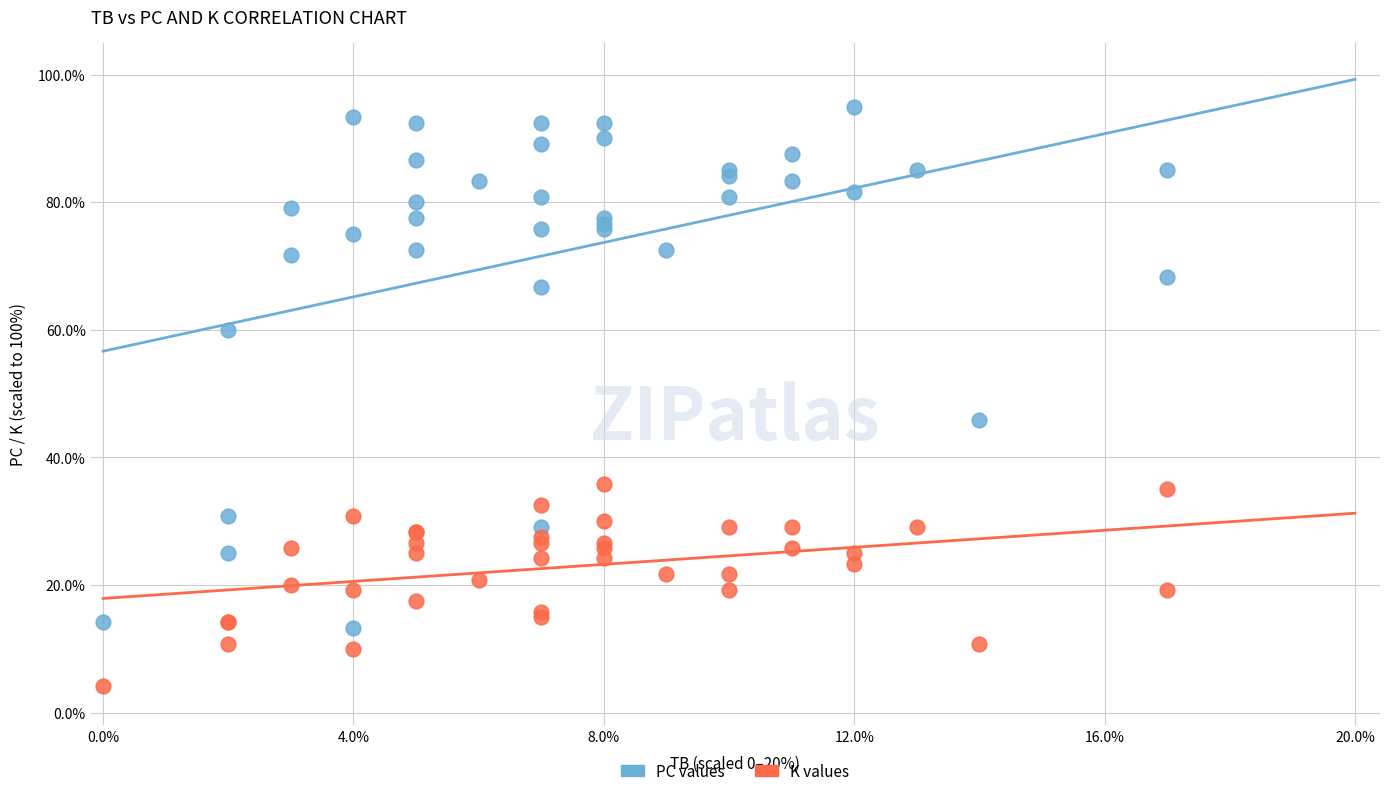

What are all the series names shown in the legend?

PC values, K values